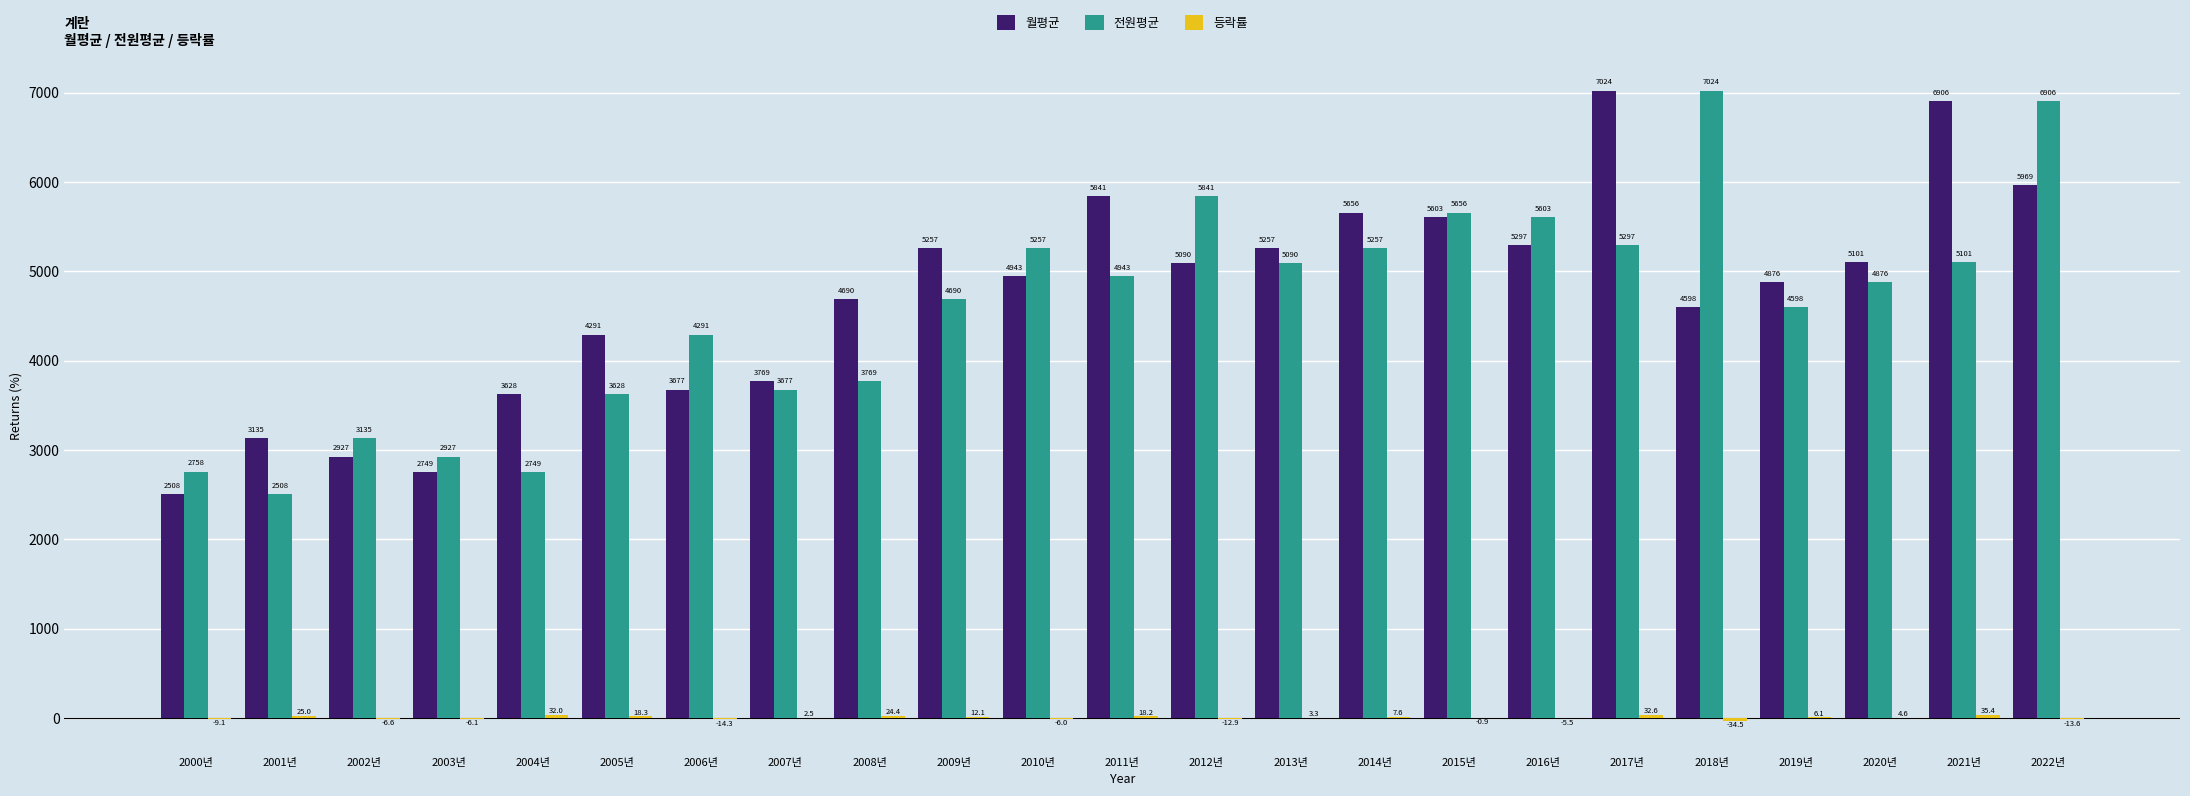

What is the sum of all 월평균 values?

108792.0